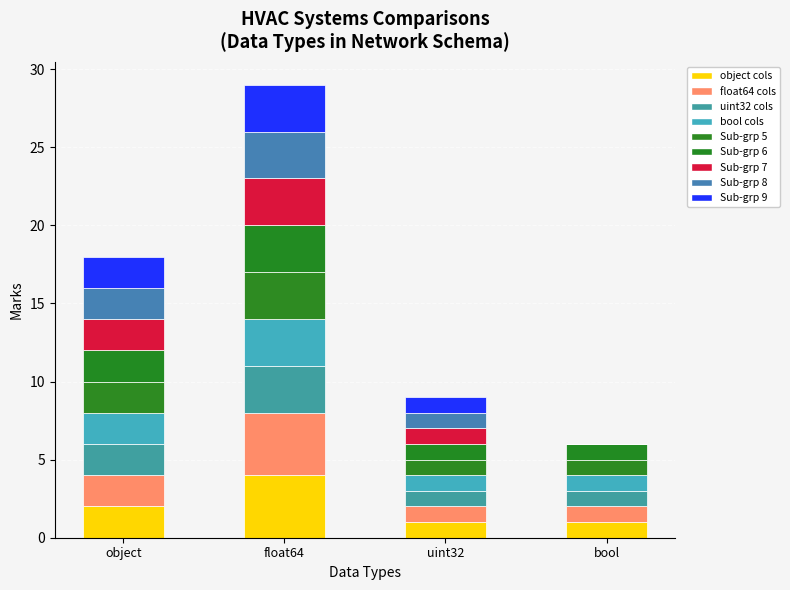

The value at float64 is 3. True or false?

True